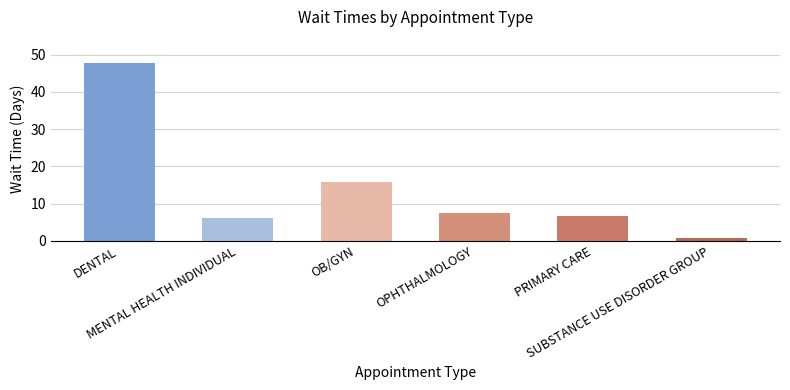

The value at SUBSTANCE USE DISORDER GROUP is 0.7. True or false?

True